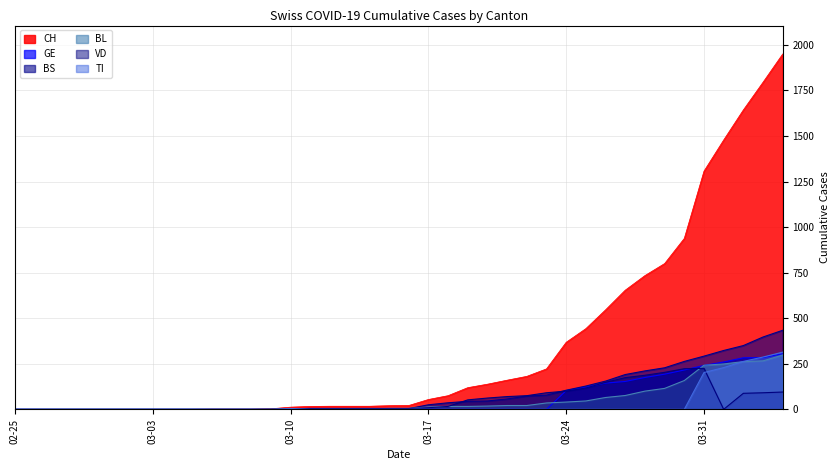

At which label does GE reach its peak?

2020-04-04